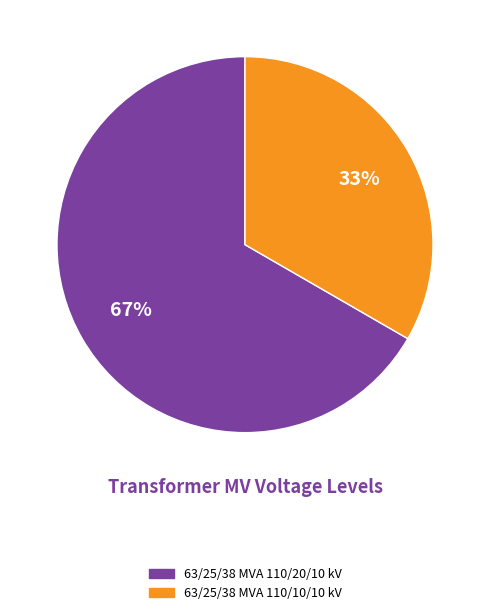

Rank the categories by value from lowest to highest.

63/25/38 MVA 110/10/10 kV, 63/25/38 MVA 110/20/10 kV